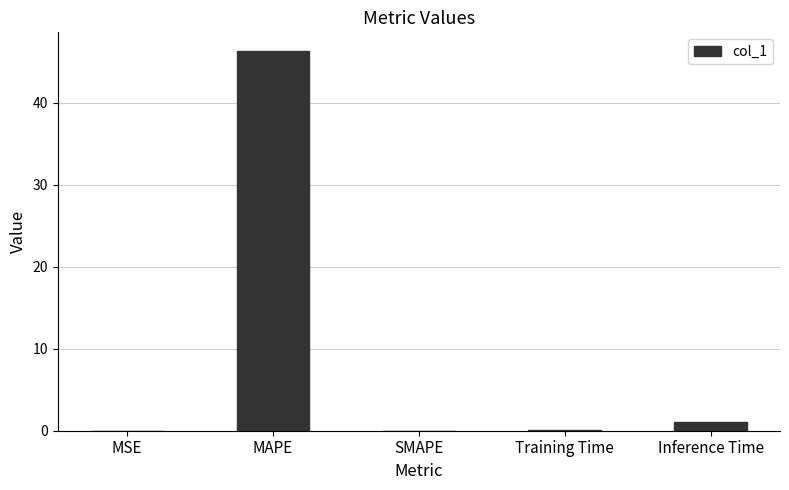

The chart shows a value of 46.3 at MAPE. True or false?

True